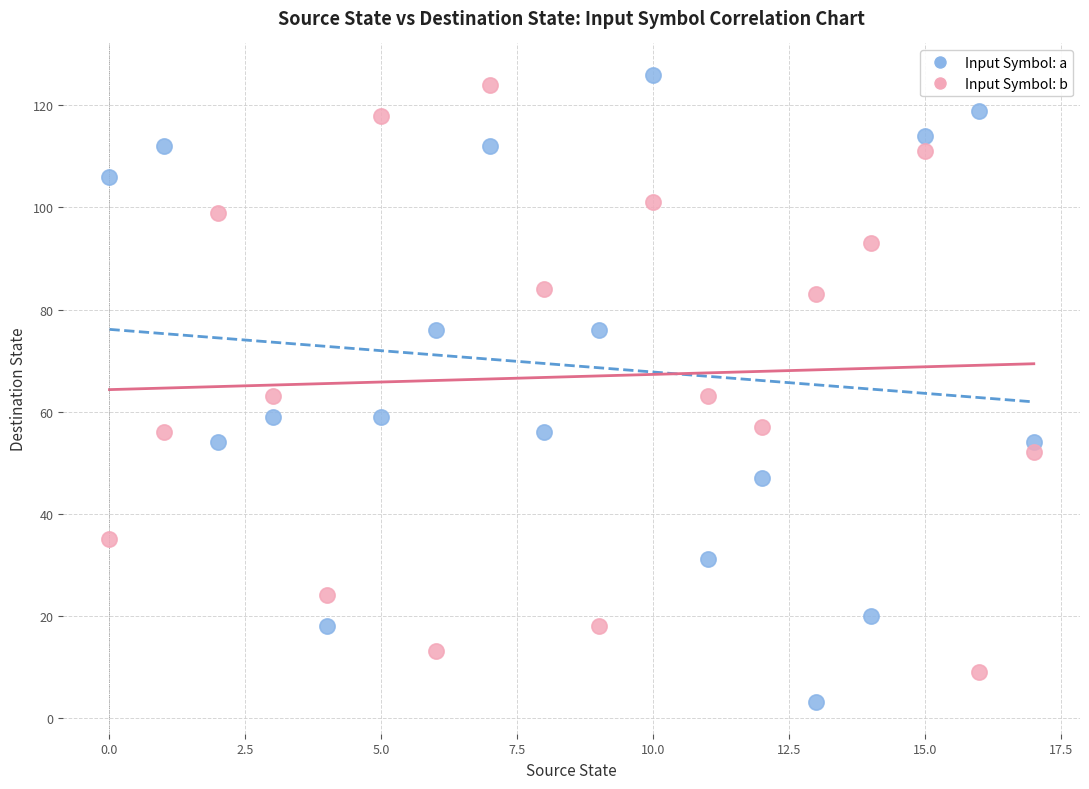

Across all data points, what is the range of Y values (max minus min)?

123